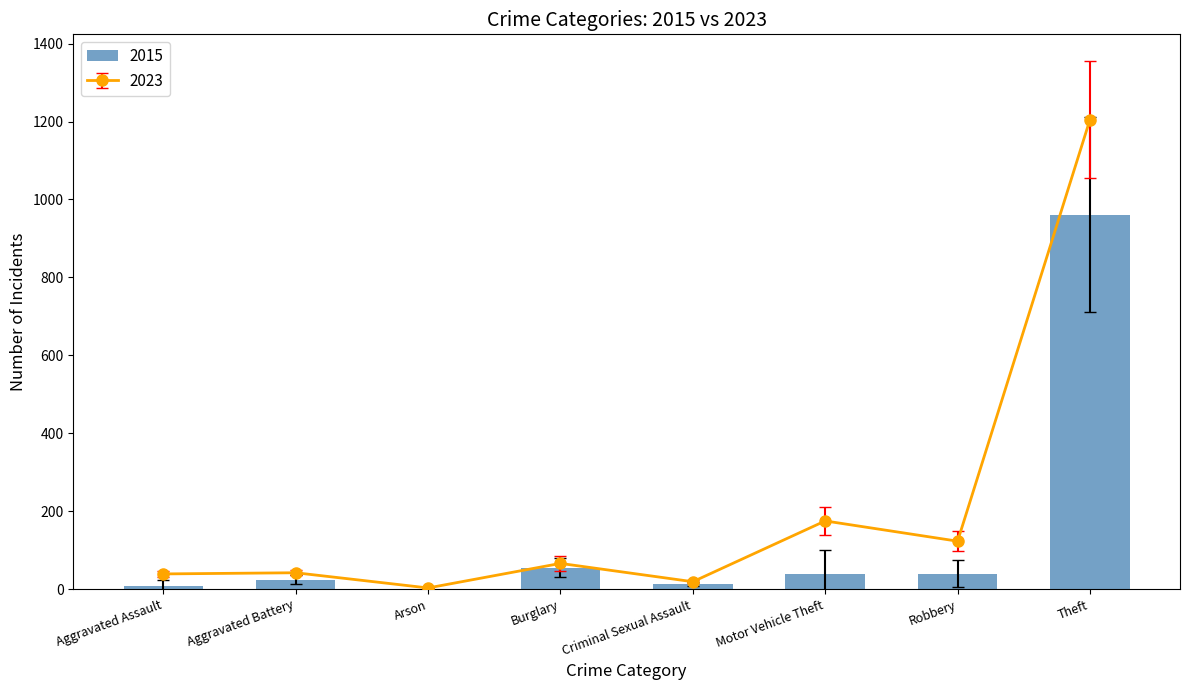

Rank the series by their average value, from highest to lowest.

exp_err, rdm, rdm_err, exp